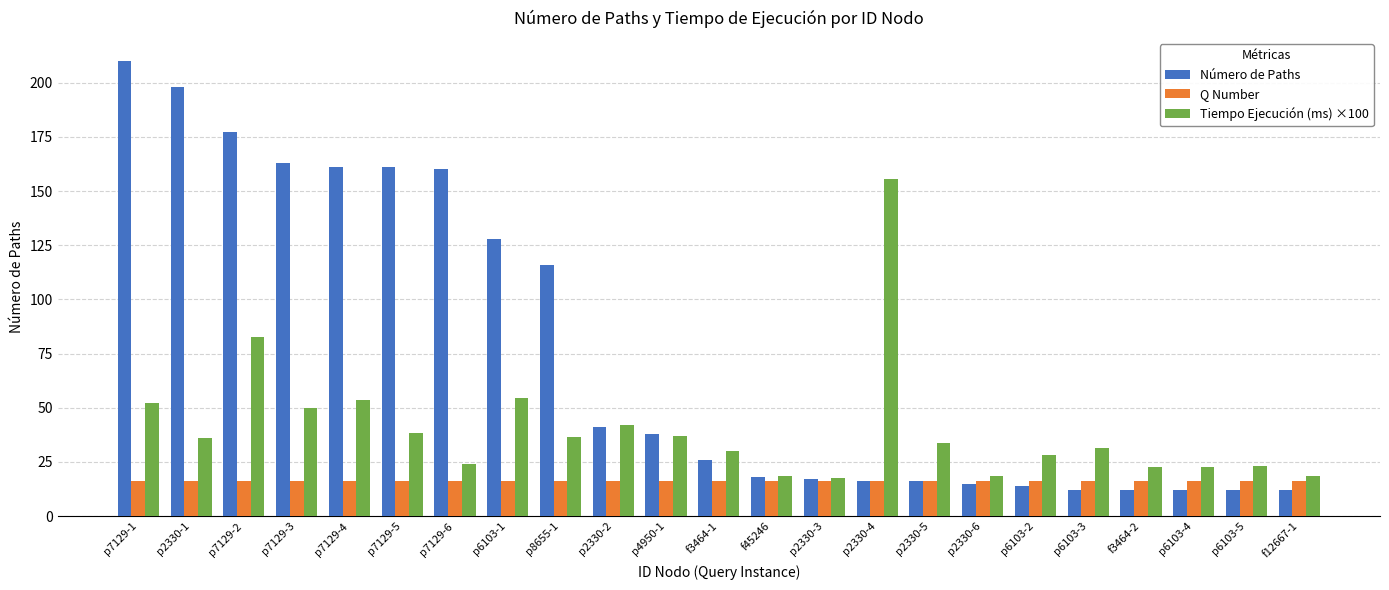

Where is Tiempo Ejecución (ms) ×100 nearest to the value 86?

p7129-2